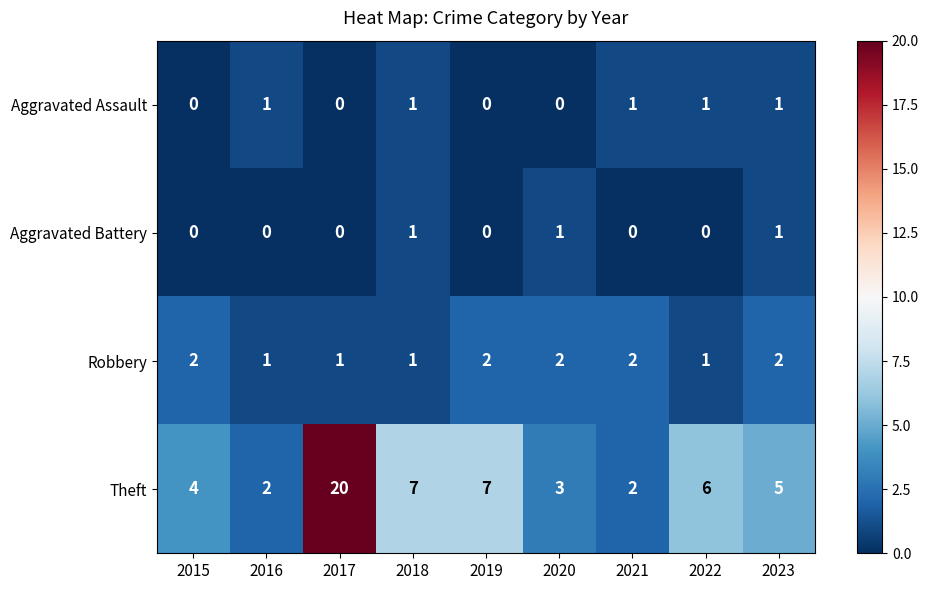

What is the total value across all series at 2017?

21